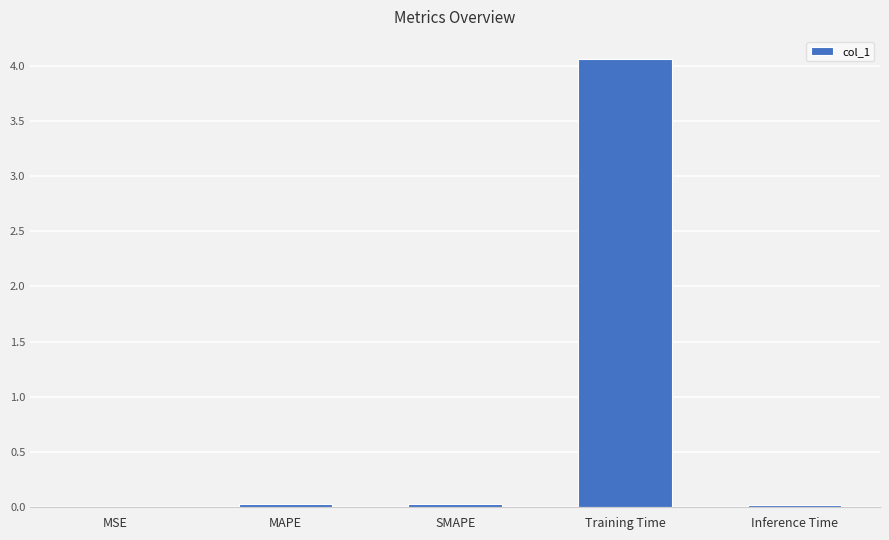

Which category has the highest value across all series?

Training Time